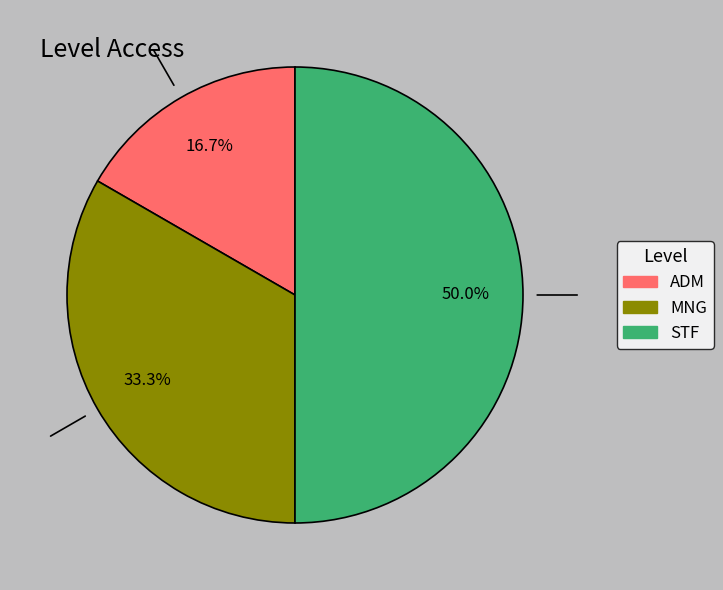

To the nearest percent, what is the combined percentage of MNG and ADM?

50%